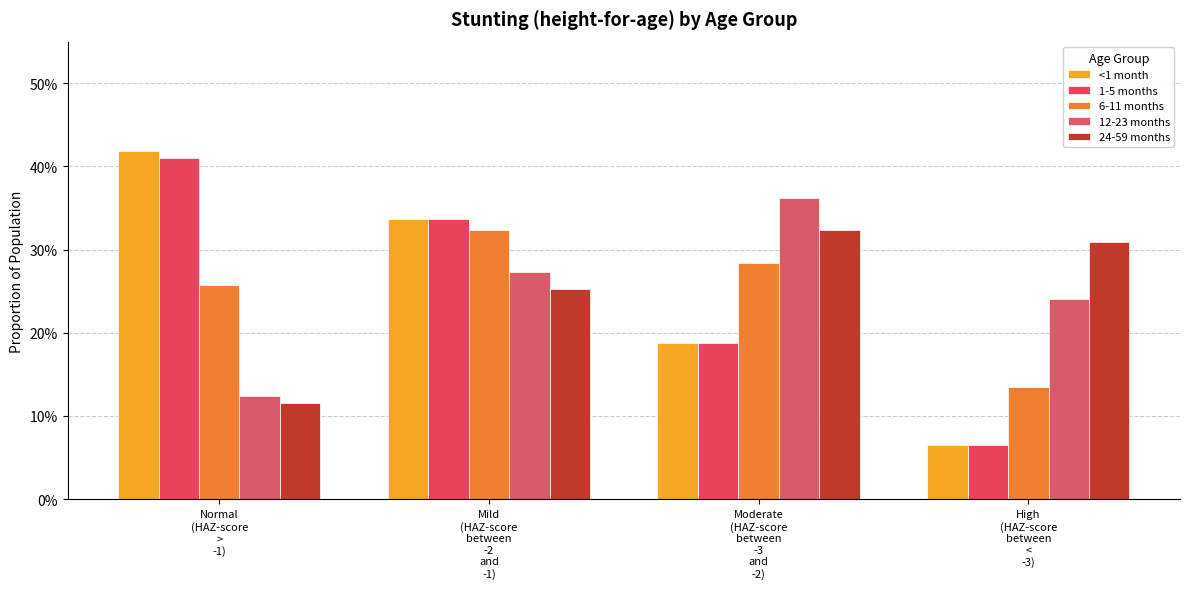

Does the chart contain stacked bars?

No